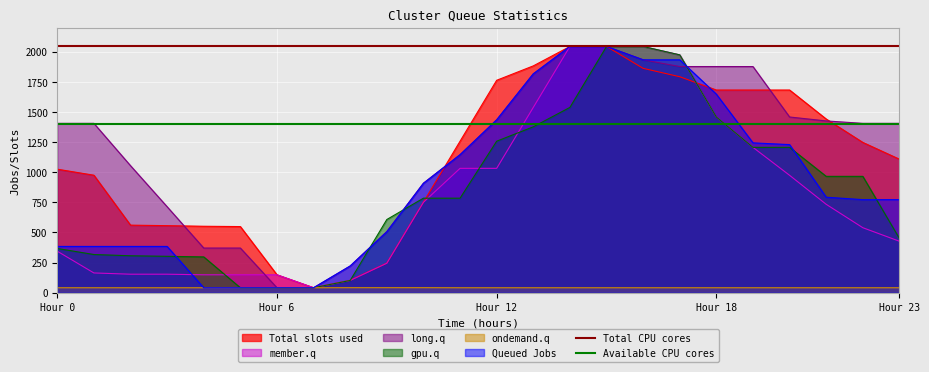

What is the average value of the Available CPU cores series?

1400